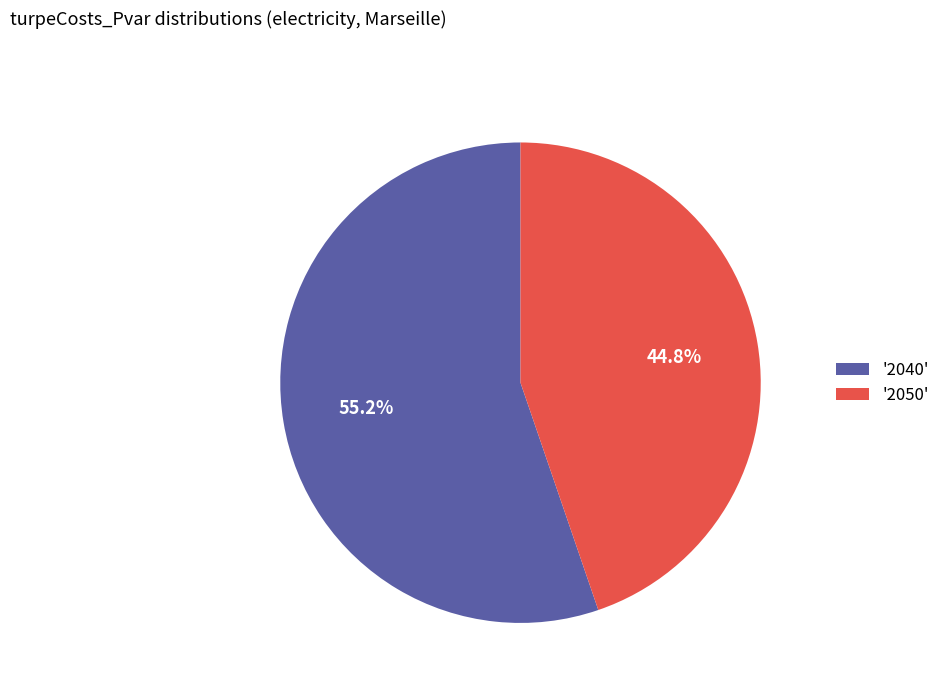

Which slice represents more than half of the pie?

'2040'